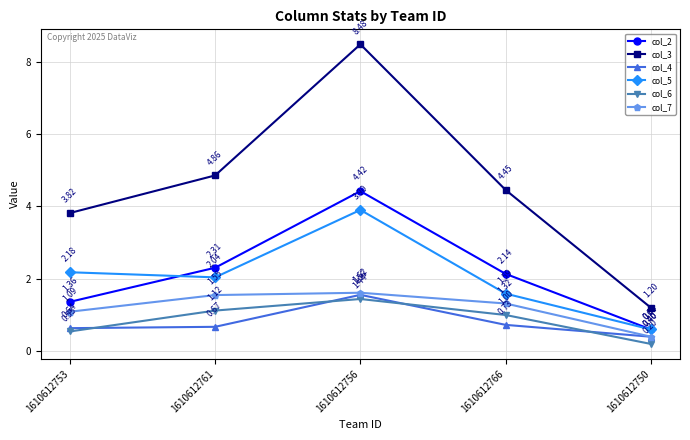

What is the sum of all col_4 values?

4.0